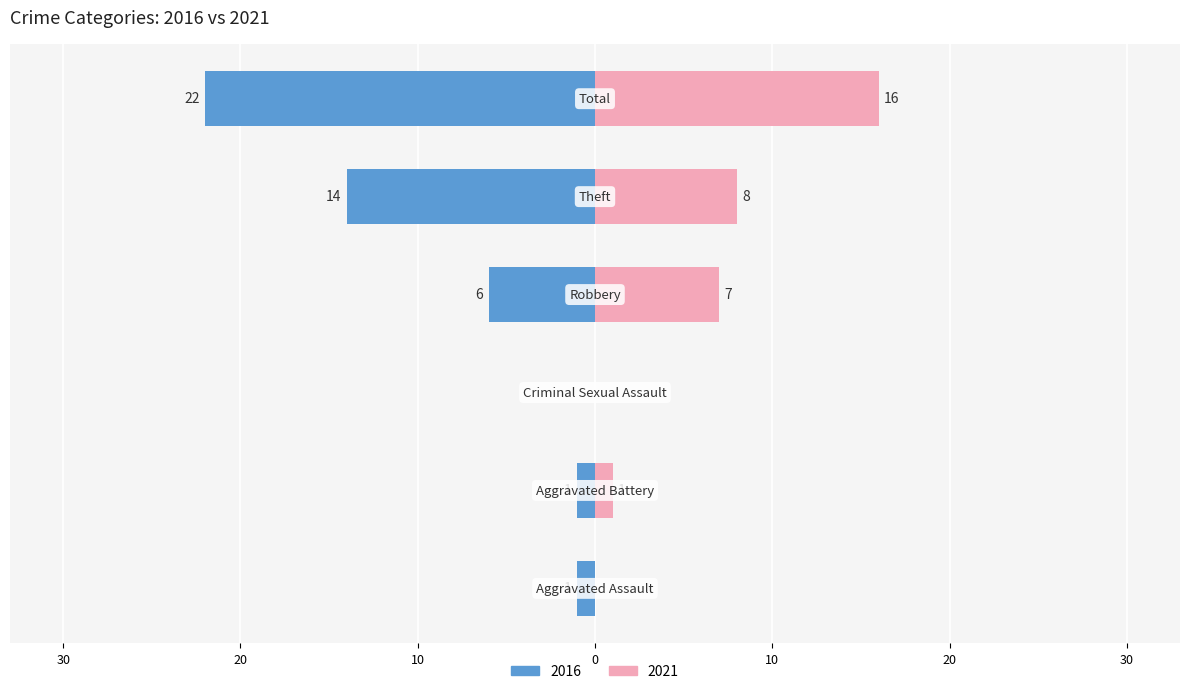

Reading right to left, transcribe all the data shown in this chart.

2021: 16	8	7	0	1	0
2016: -22	-14	-6	0	-1	-1